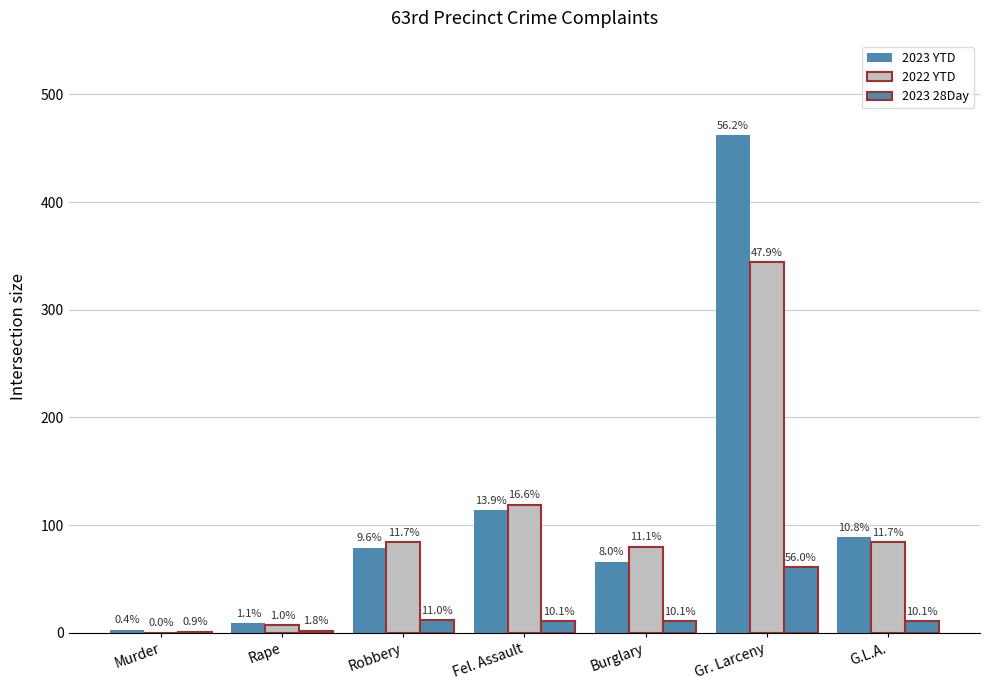

What is the value of the 2023 28Day bar at the 1st from the left?

1